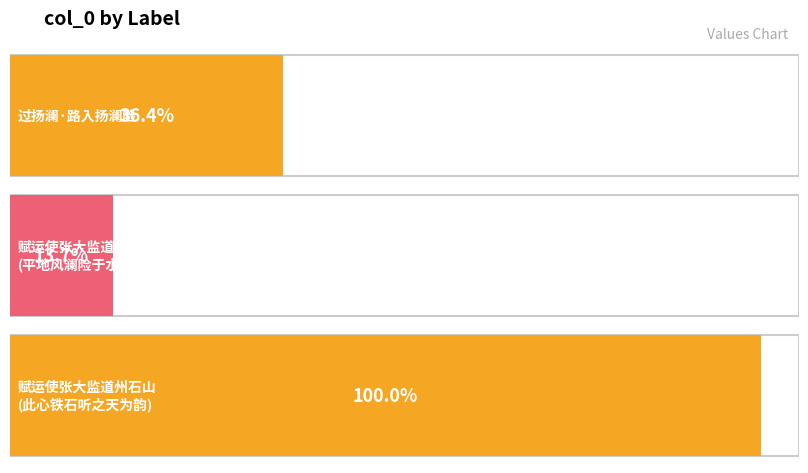

What is the sum of the values at 过扬澜·路入扬澜险 and 赋运使张大监道州石山以张诗平地风澜险于水?

488330